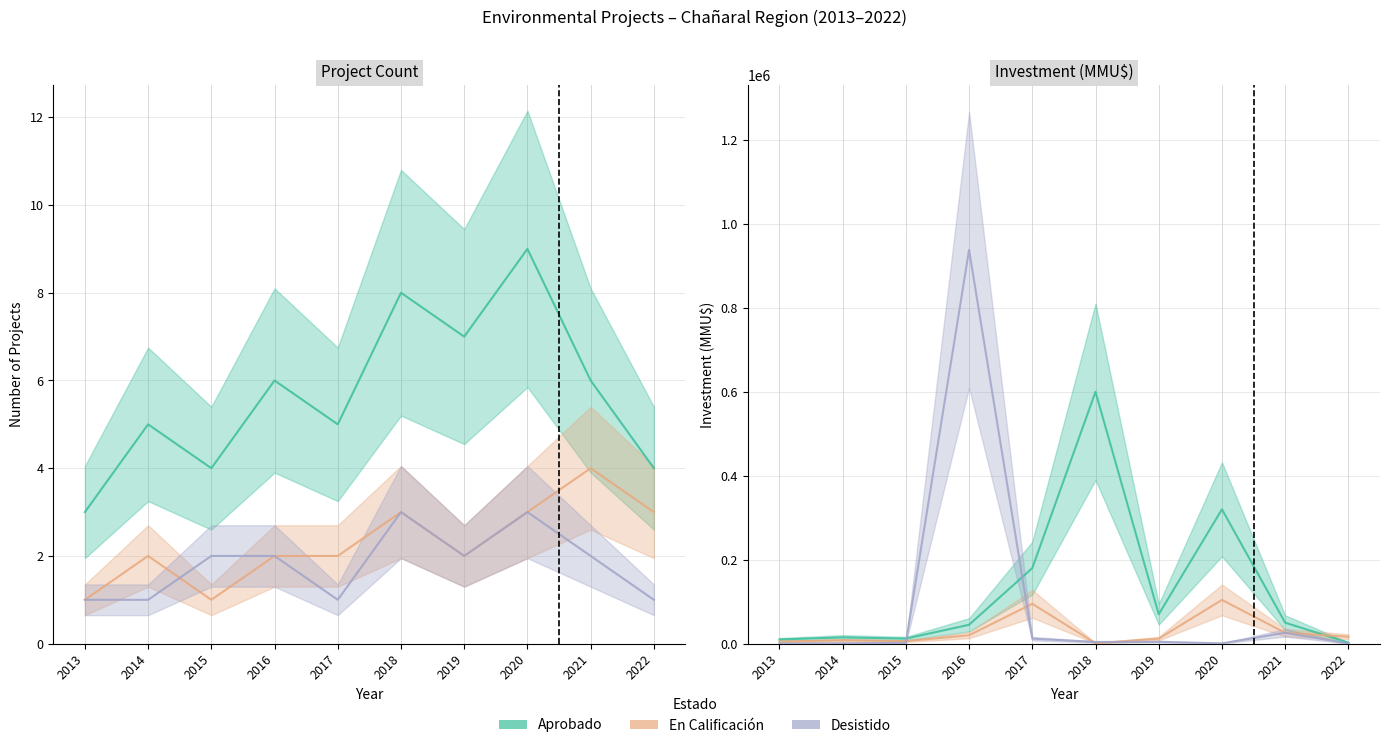

Reading left to right, list all the values displayed in this chart.

Aprobado: 2013=3	2014=5	2015=4	2016=6	2017=5	2018=8	2019=7	2020=9	2021=6	2022=4
En Calificacion: 2013=1	2014=2	2015=1	2016=2	2017=2	2018=3	2019=2	2020=3	2021=4	2022=3
Desistido: 2013=1	2014=1	2015=2	2016=2	2017=1	2018=3	2019=2	2020=3	2021=2	2022=1